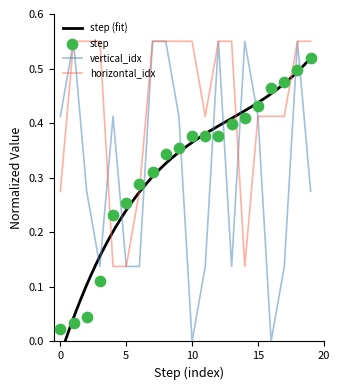

At how many categories does at least one series exceed 0?

20